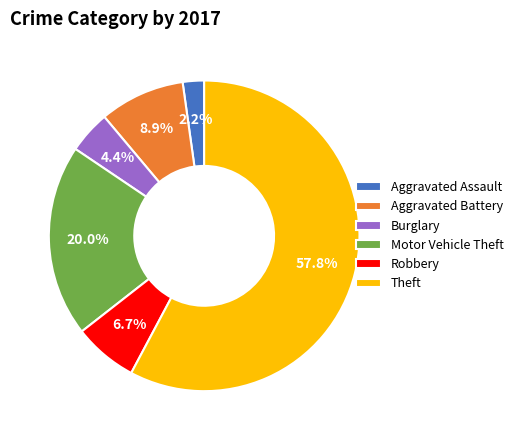

How many slices are in this pie chart?

6